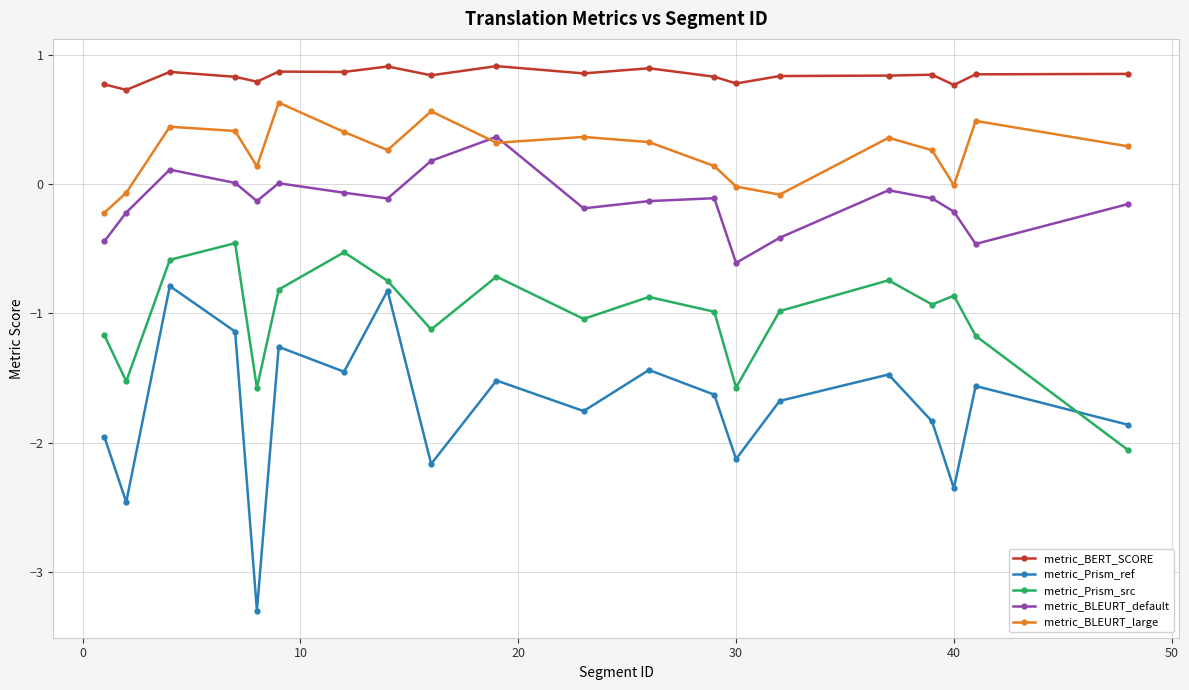

Rank the series by their average value, from lowest to highest.

metric_Prism_ref, metric_Prism_src, metric_BLEURT_default, metric_BLEURT_large, metric_BERT_SCORE